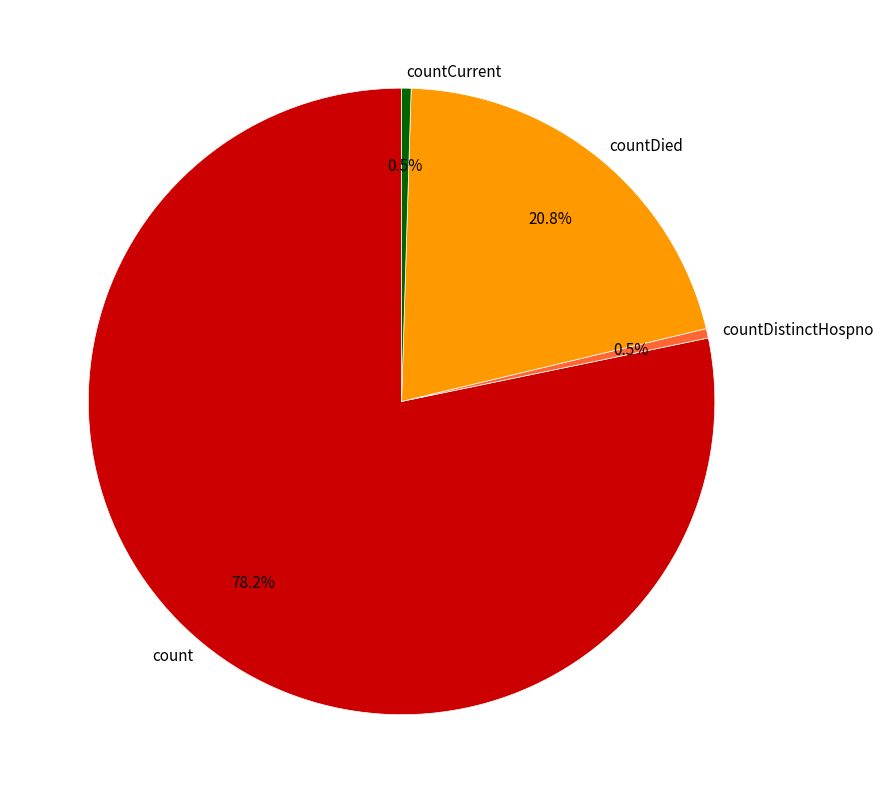

Which category has the biggest portion of the pie?

count